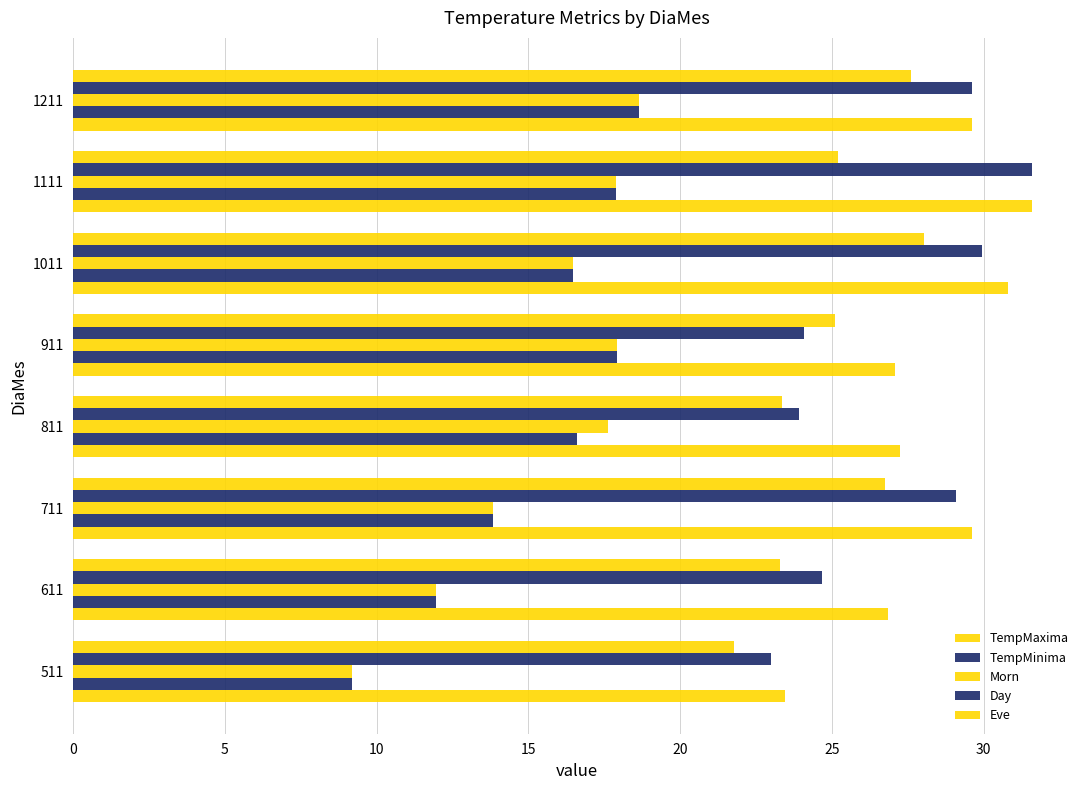

How many values in the Day series exceed 29?

4